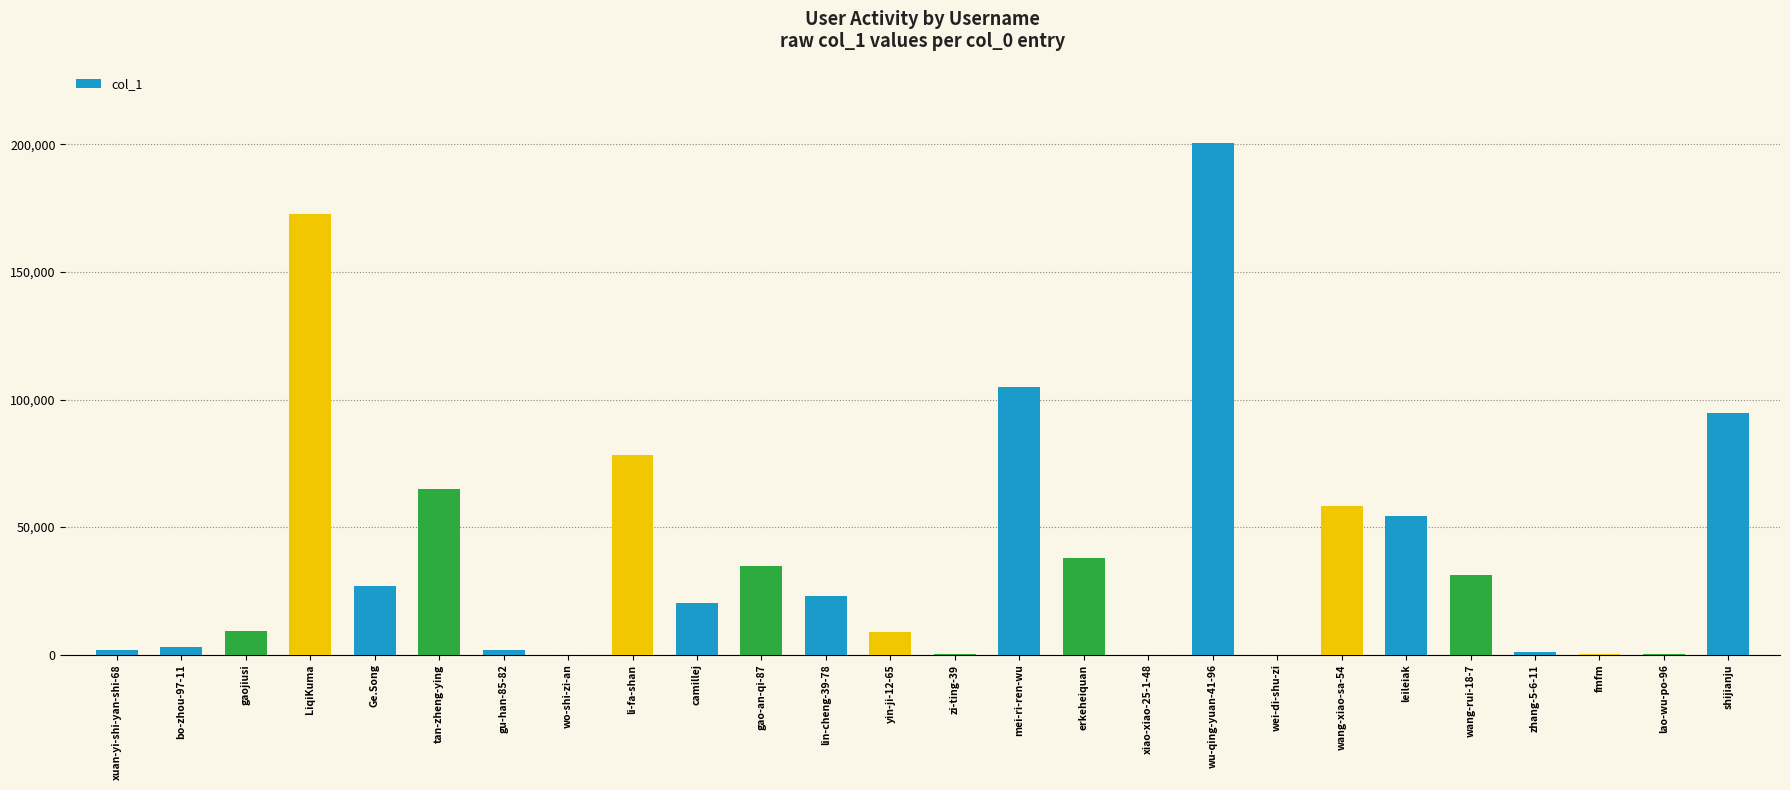

Which label corresponds to the largest value in the chart?

wu-qing-yuan-41-96